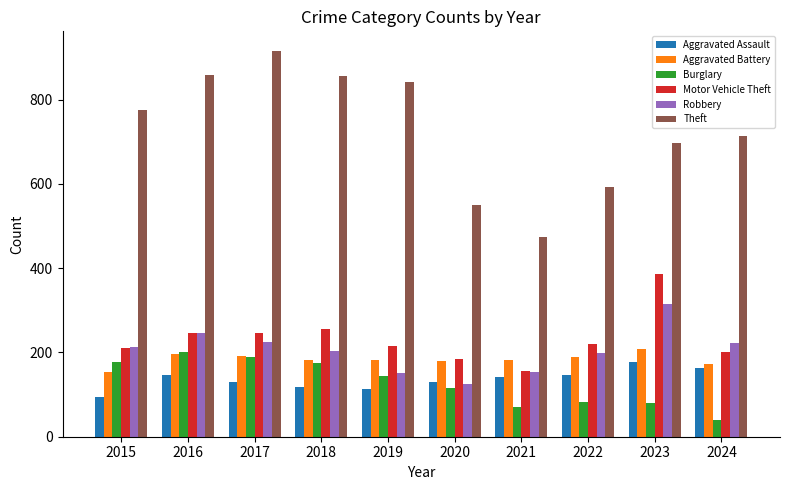

What is the value of the Motor Vehicle Theft bar at the 7th from the left?

156